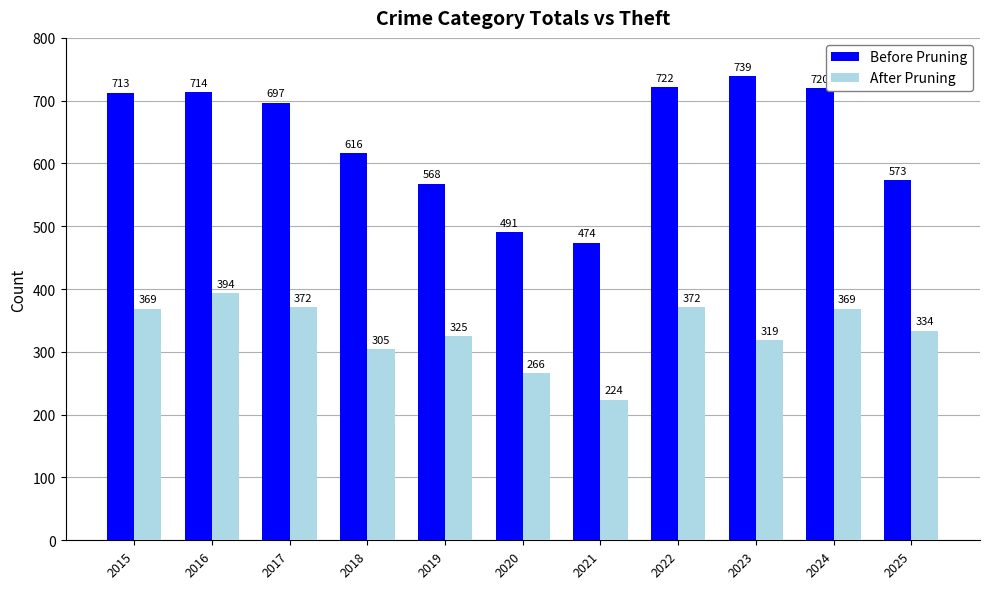

What is the difference between the Before Pruning values at 2015 and 2021?

239